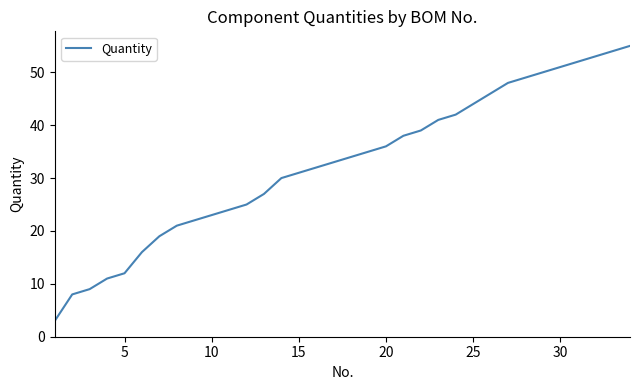

What is the average value?

33